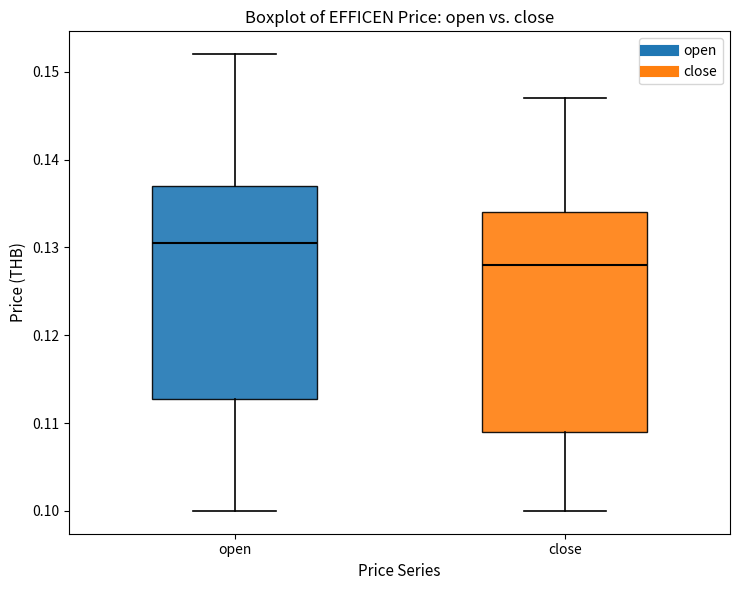

Reading left to right, transcribe this box plot: for each box, give where its median line is, the range the box spans, and where its two whiskers end, as read against the y-axis. The values are not printed on the chart, so give them approximately, as read against the axis.

open: median 0.131, box 0.113 to 0.137, whiskers 0.100 to 0.152
close: median 0.128, box 0.109 to 0.134, whiskers 0.100 to 0.147